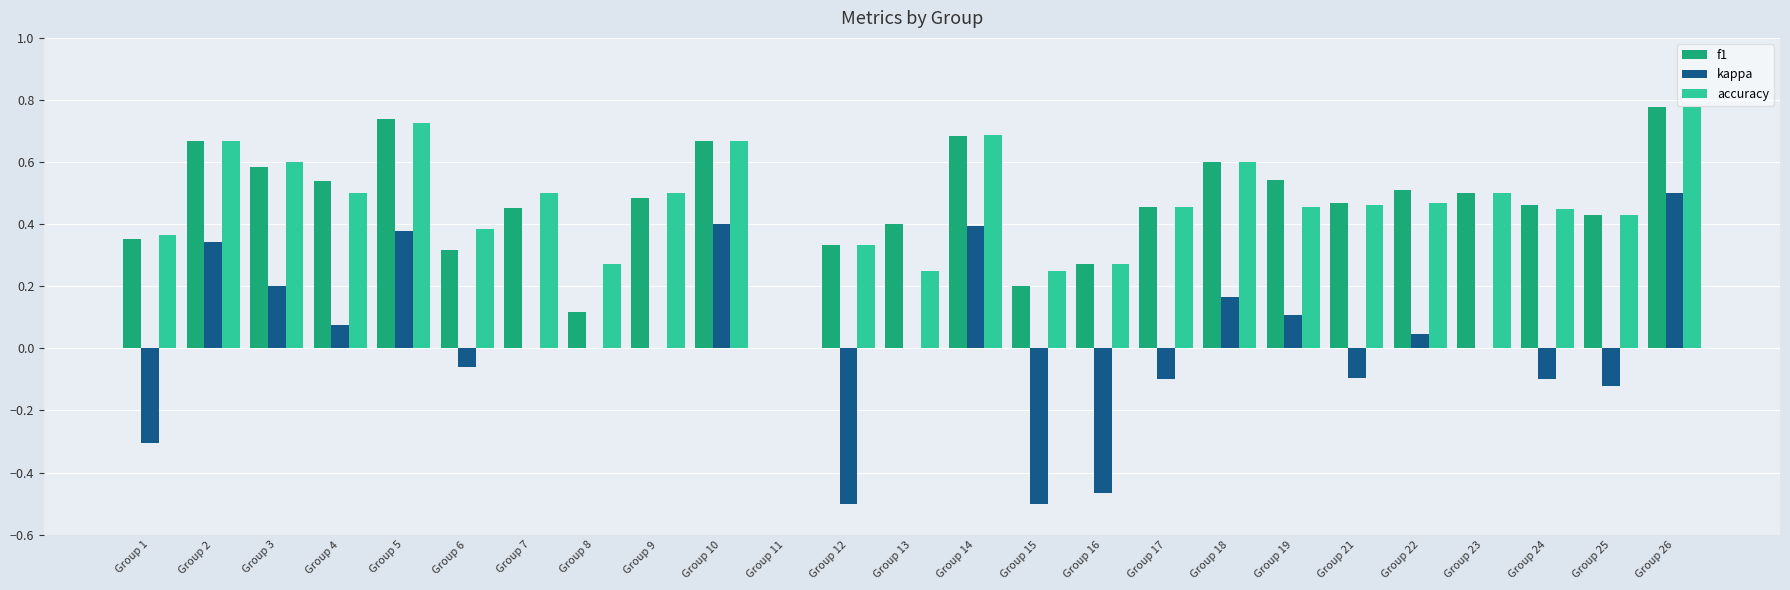

Is it true that accuracy equals 0.5 at Group 4?

True